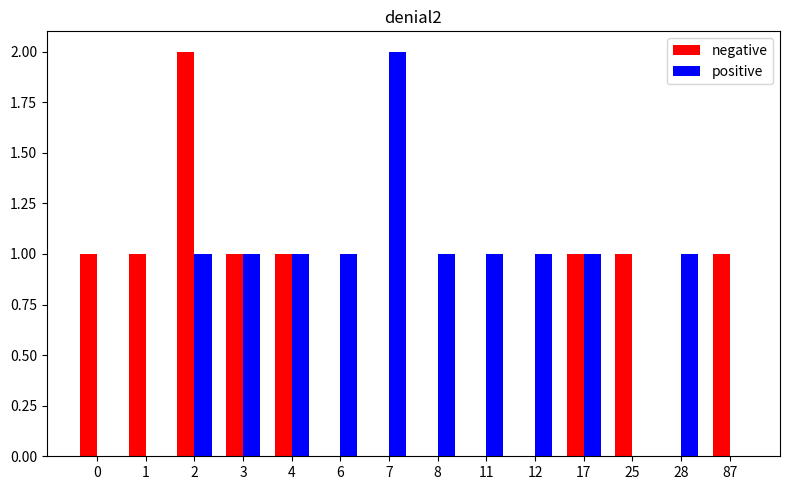

What is the sum of all positive values?

11